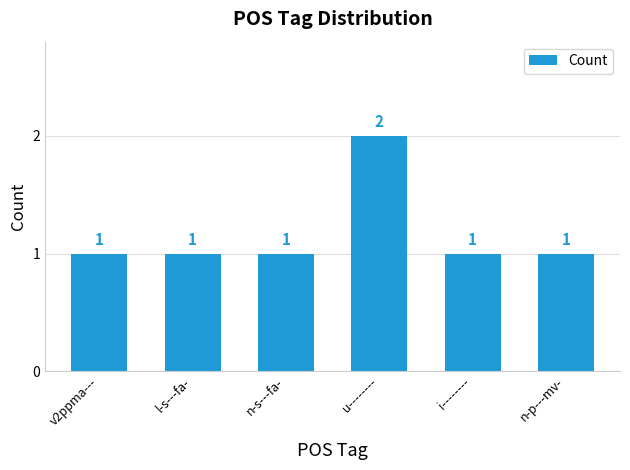

The value at i-------- is 2. True or false?

False